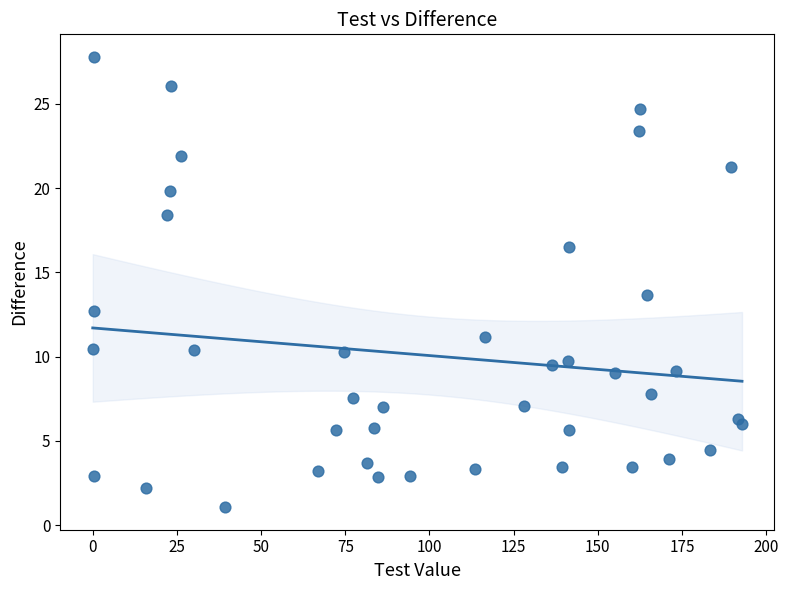

What Y value in the scatter plot is closest to 14?

13.6